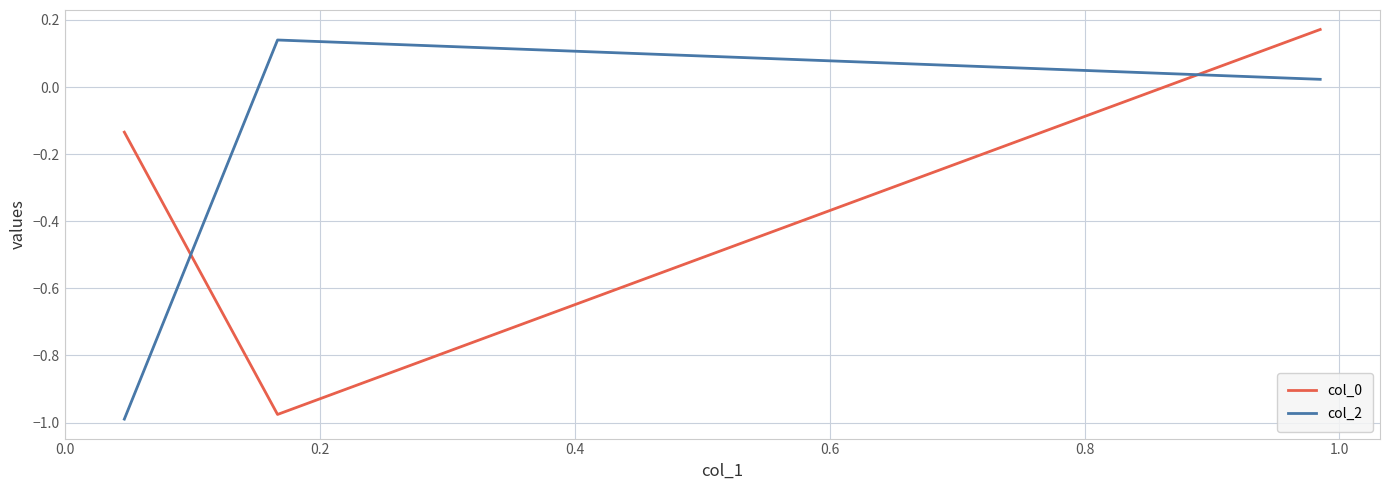

What is the sum of all col_2 values?

-0.8